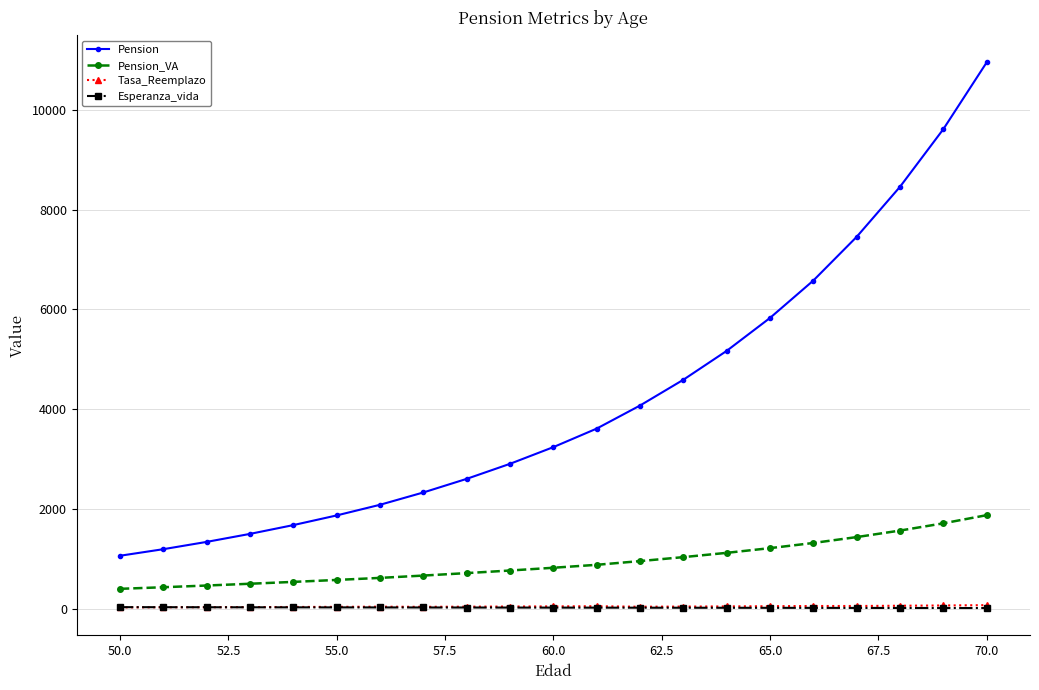

Which series has the largest total across all categories?

Pension